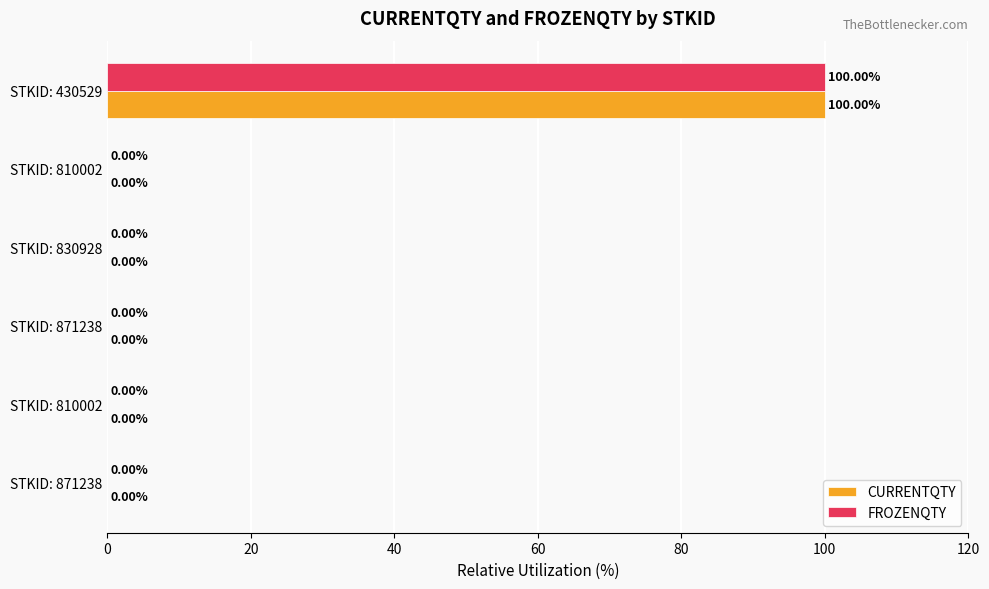

How many data points does each series have?

6